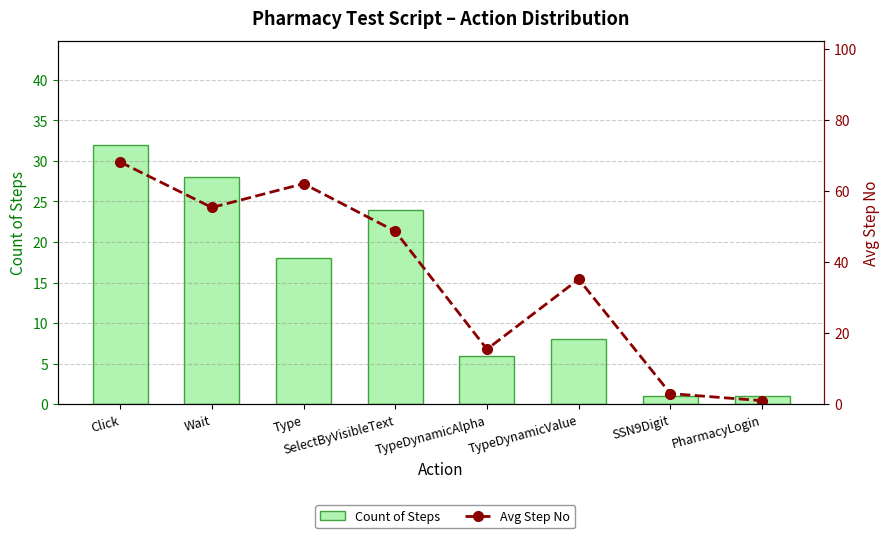

What is the value of the Count of Steps bar at the 8th from the left?

1.0